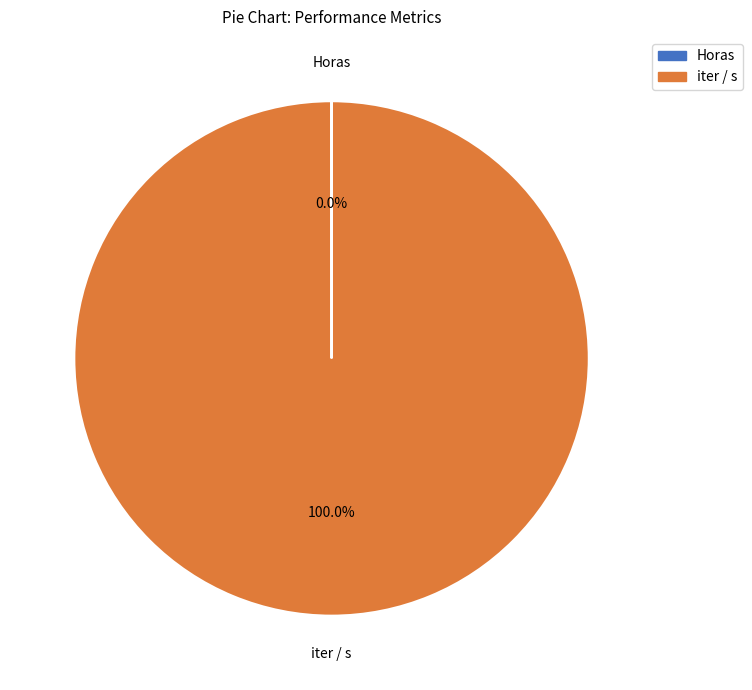

Is there a majority slice in this chart?

Yes